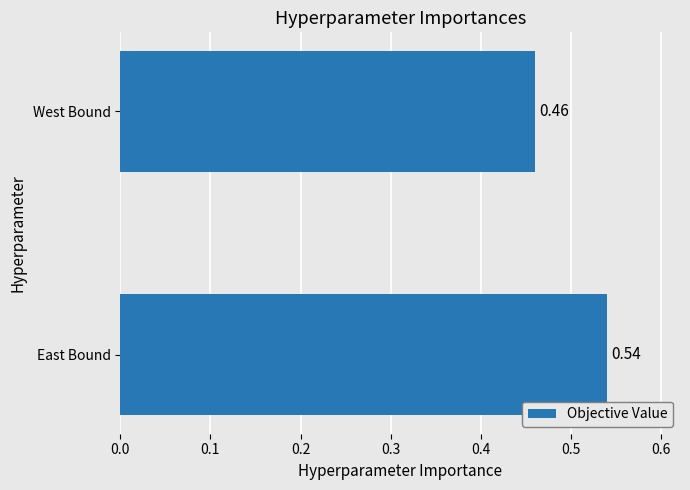

What is the sum of the values at East Bound and West Bound?

1.0